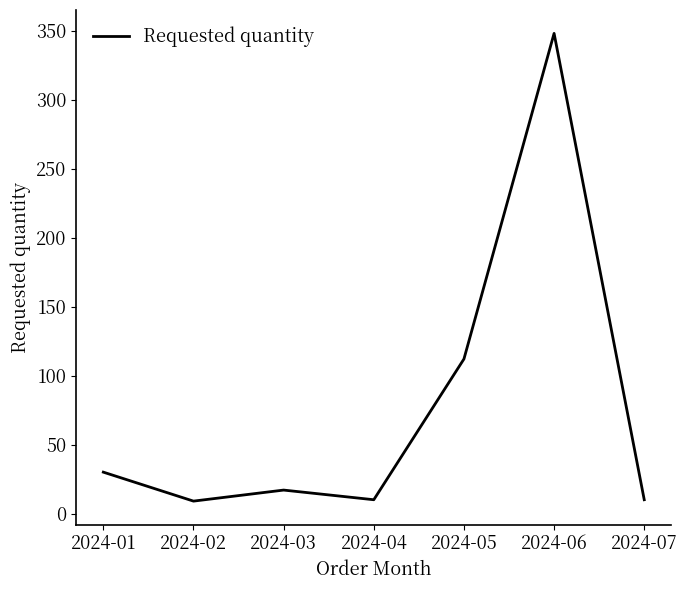

How many series are shown in this chart?

1